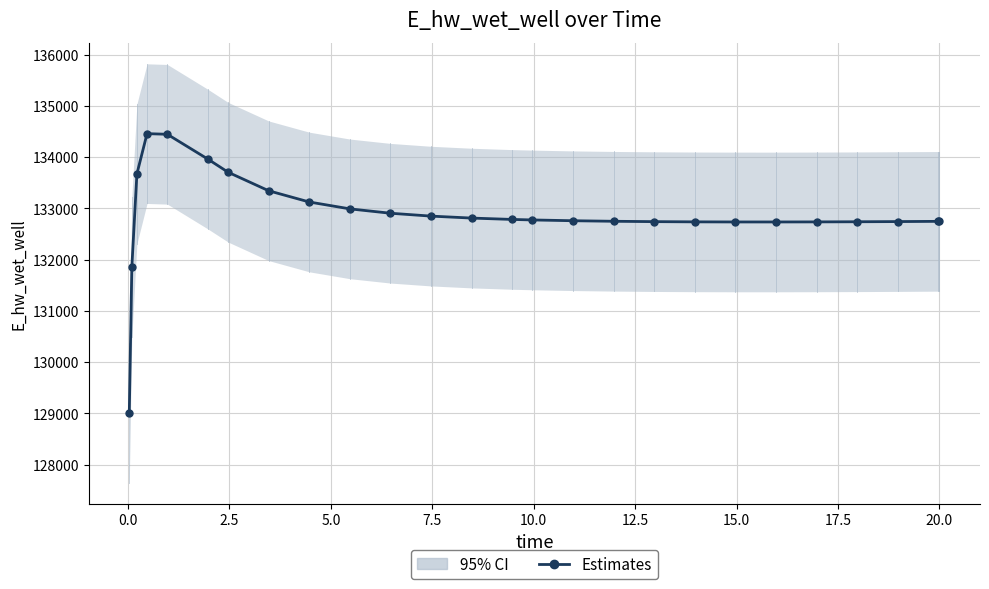

True or false: there are more than 0 points higher than both neighbors.

True